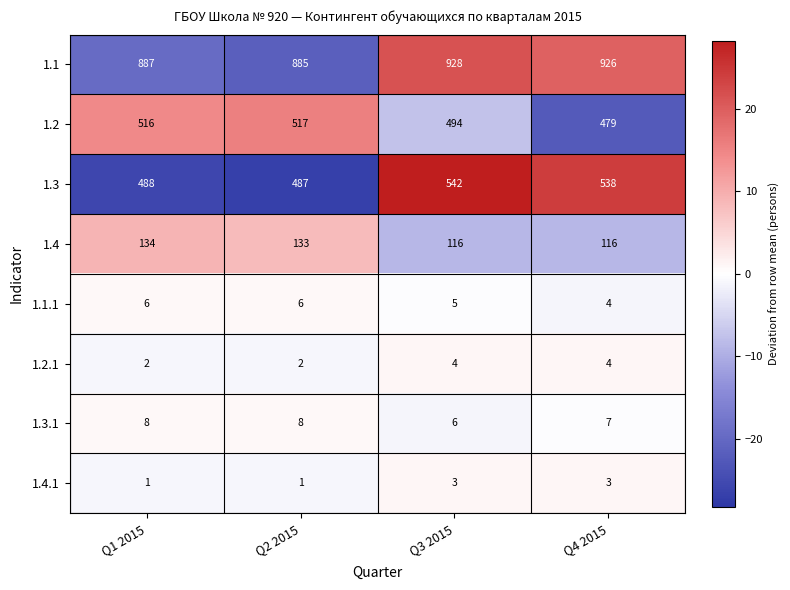

What value does the 1.3.1 series have at Q4 2015?

7